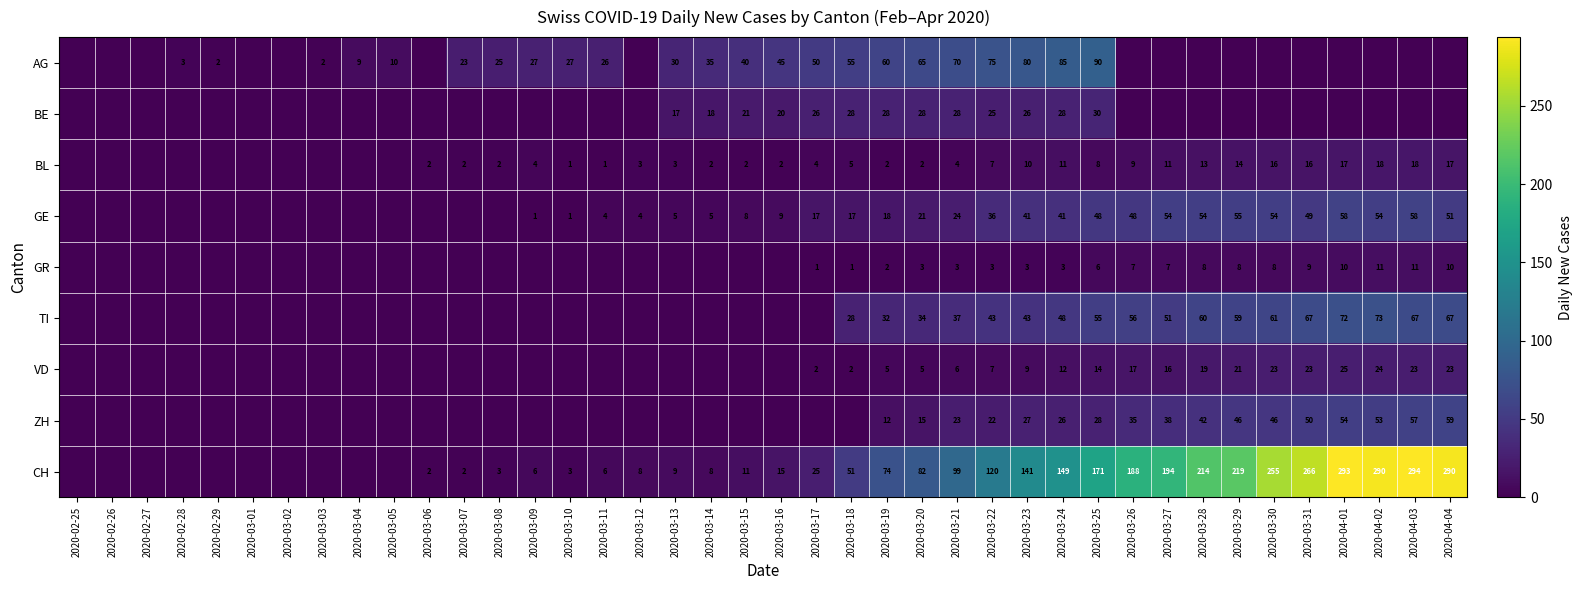

Is the value of GE at 2020-03-31 greater than the value of AG at 2020-03-24?

No